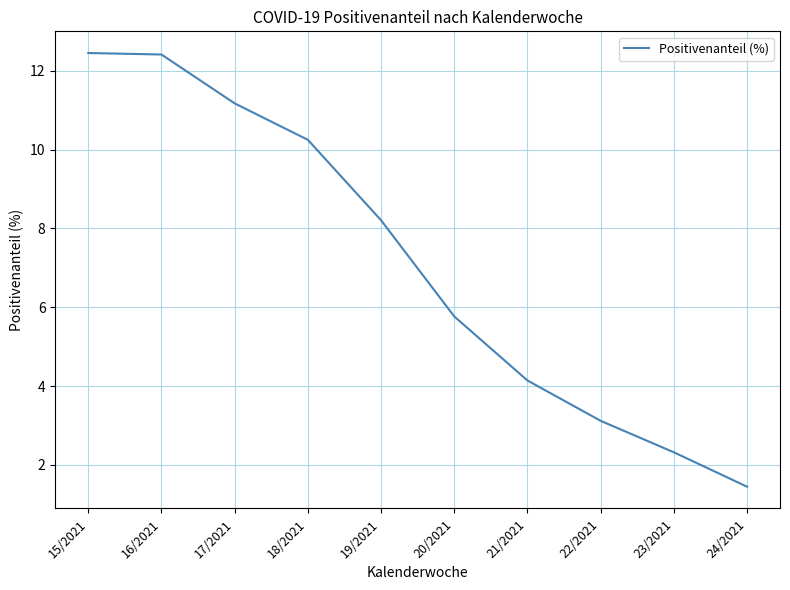

Read the value at 19/2021.

8.2